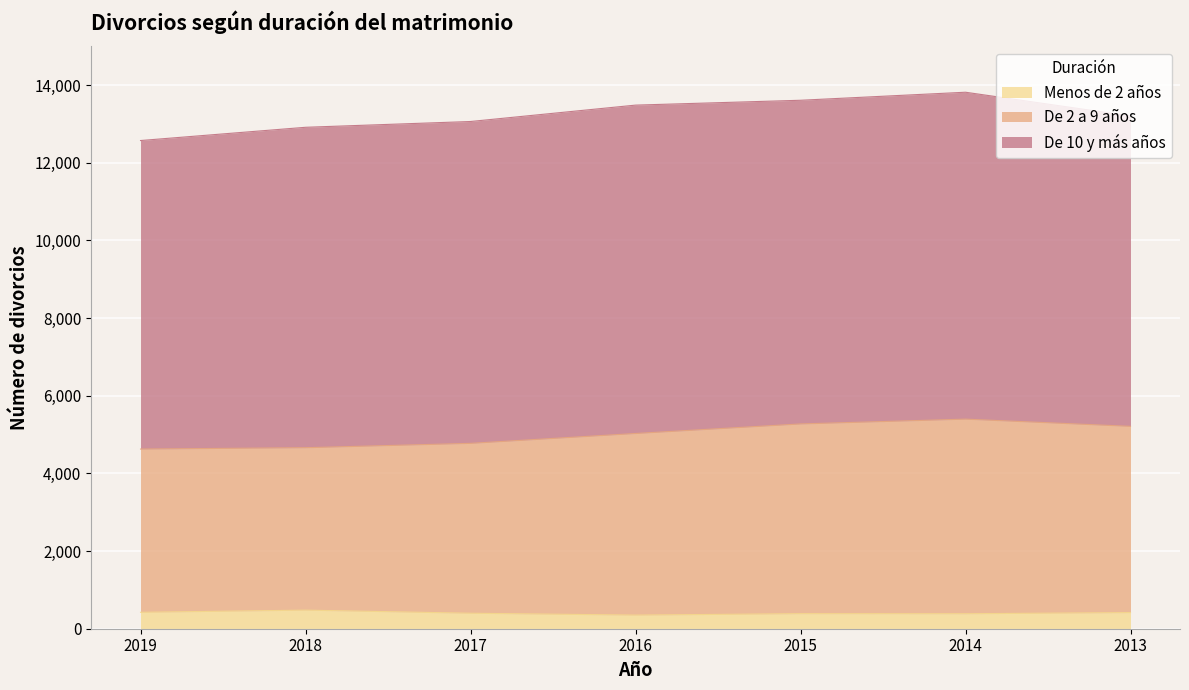

What is the total value across all series at 2018?

12914